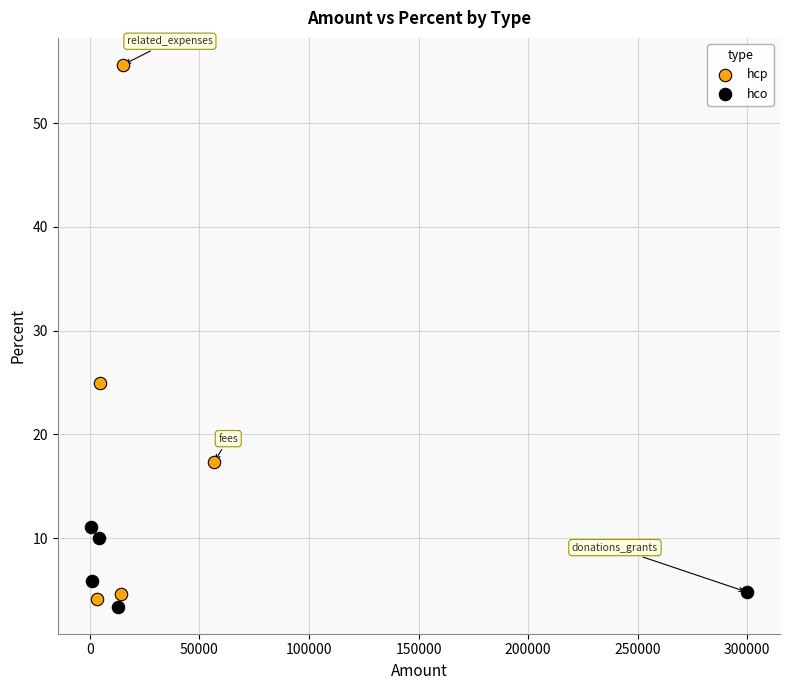

Which series has the widest spread of Y values?

hcp